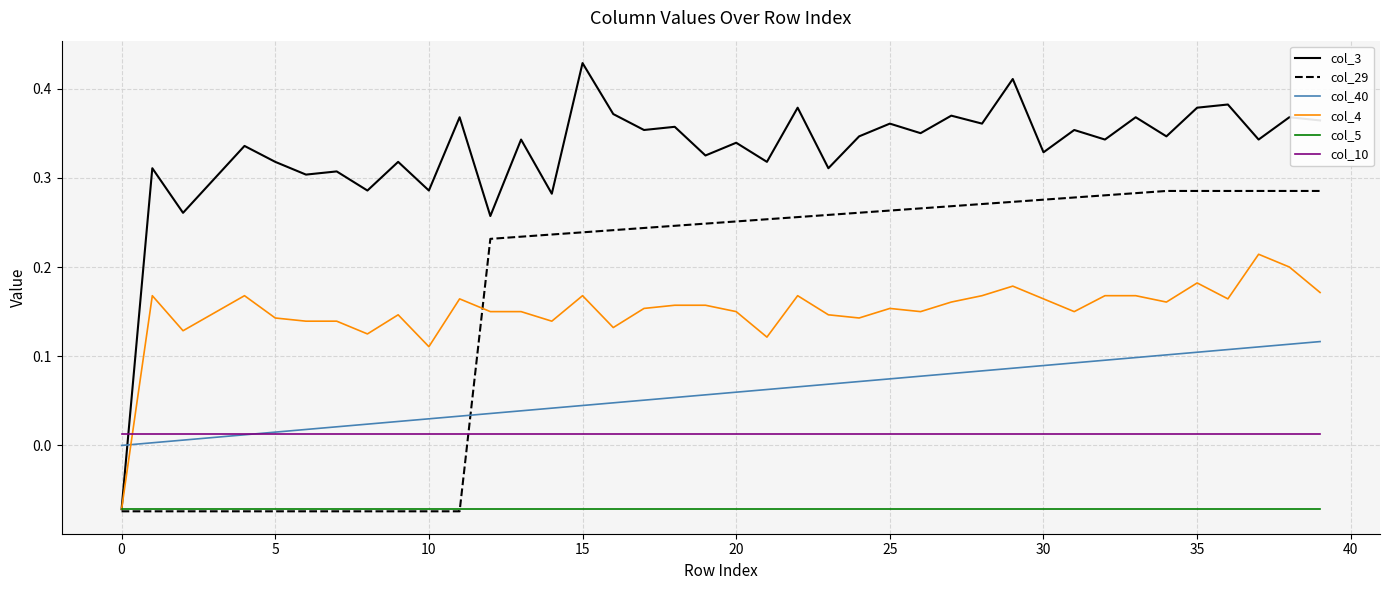

How many intersections are there between col_4 and col_40?

1